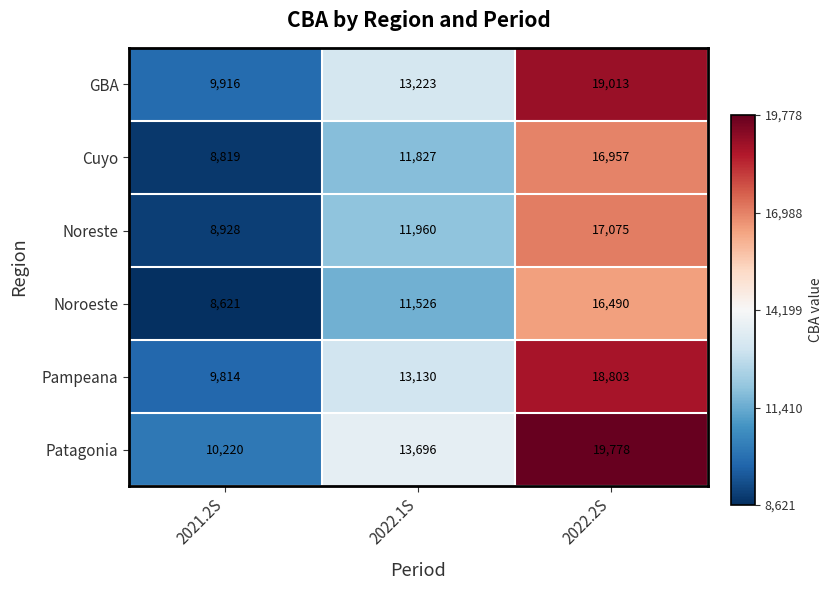

What is the spread (max minus min) of values at 2021.2S?

1599